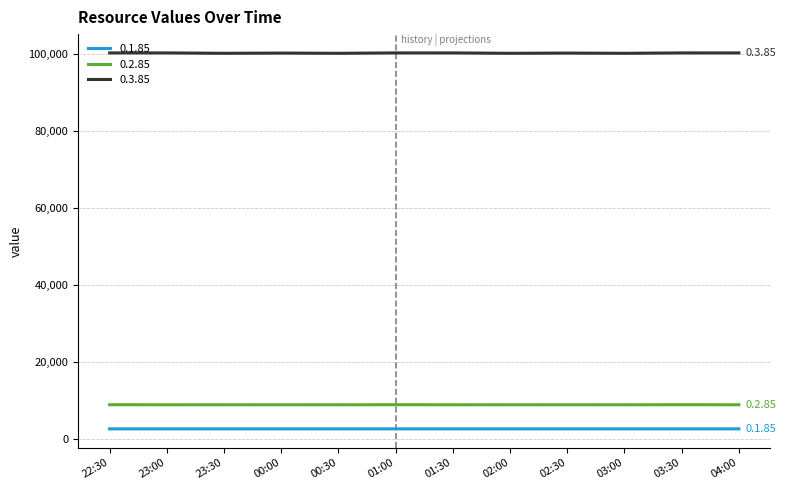

The value of 0.3.85 at 03:00 is 100300.0. True or false?

True